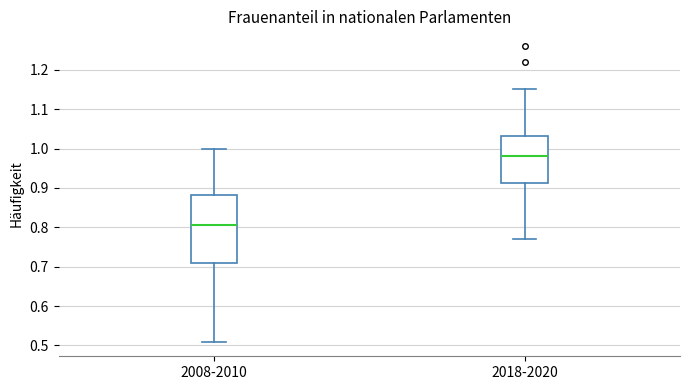

Reading left to right, read every box against the y-axis: the position of its median line, the range the box covers, and the ends of its whiskers. The values are not printed on the chart, so give them approximately, as read against the axis.

2008-2010: median 0.81, box 0.71 to 0.88, whiskers 0.51 to 1.00
2018-2020: median 0.98, box 0.91 to 1.03, whiskers 0.77 to 1.15